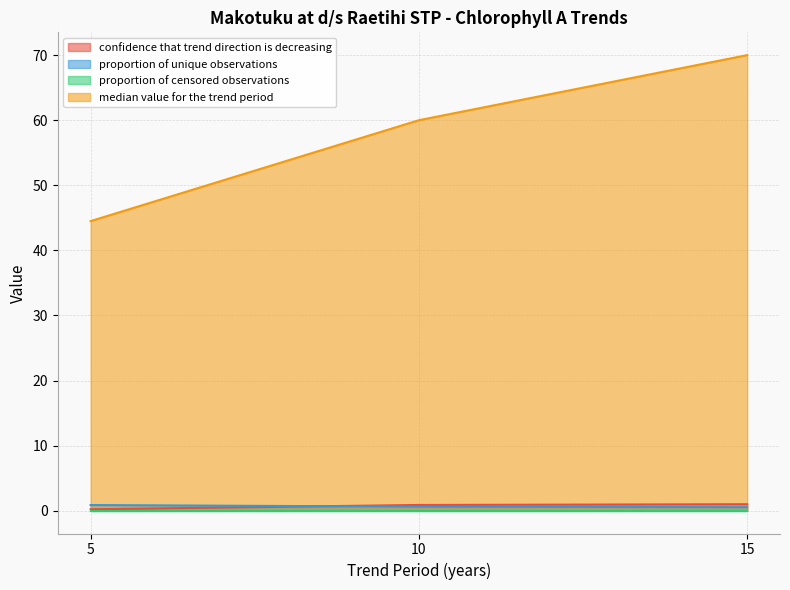

Count the number of categories in the chart.

3